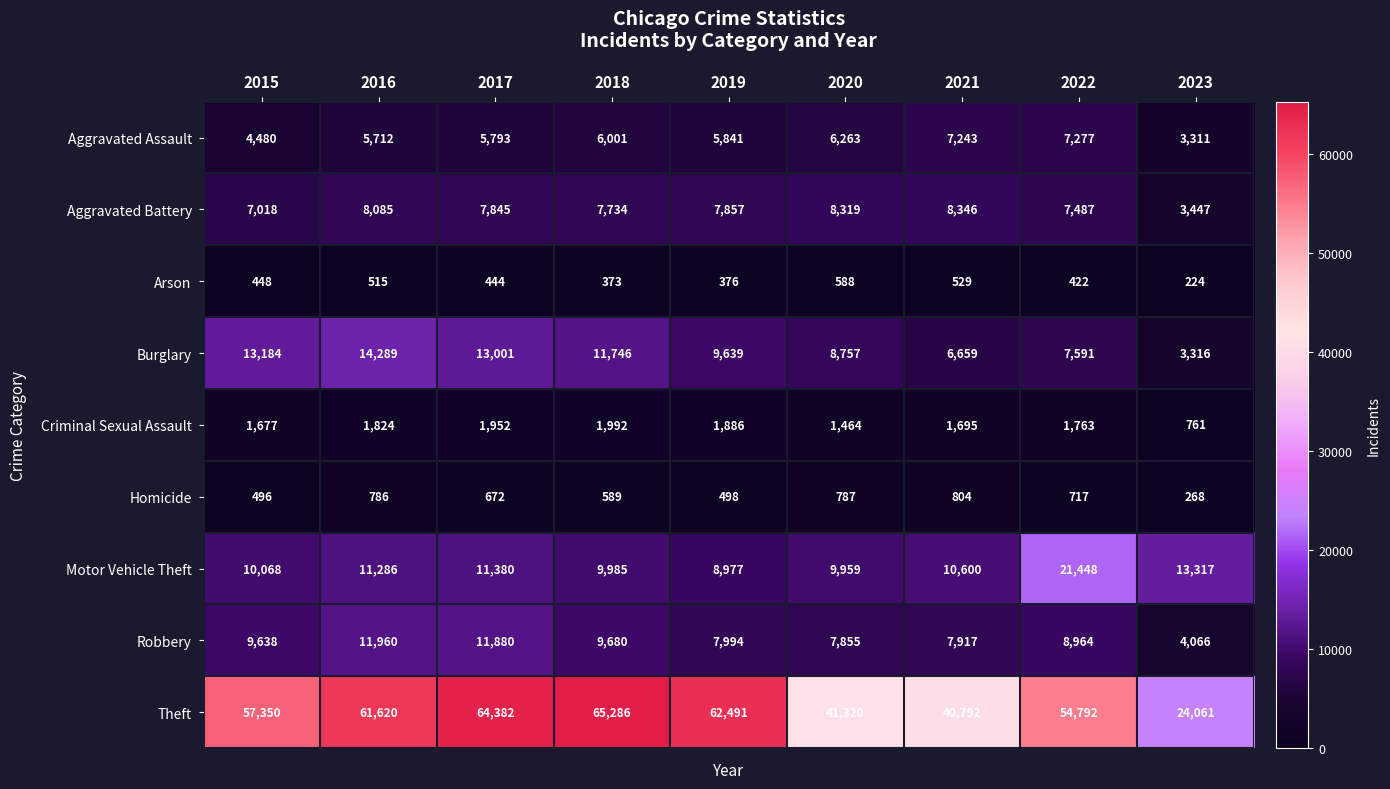

Rank the series at 2022 from highest to lowest value.

Theft, Motor Vehicle Theft, Robbery, Burglary, Aggravated Battery, Aggravated Assault, Criminal Sexual Assault, Homicide, Arson